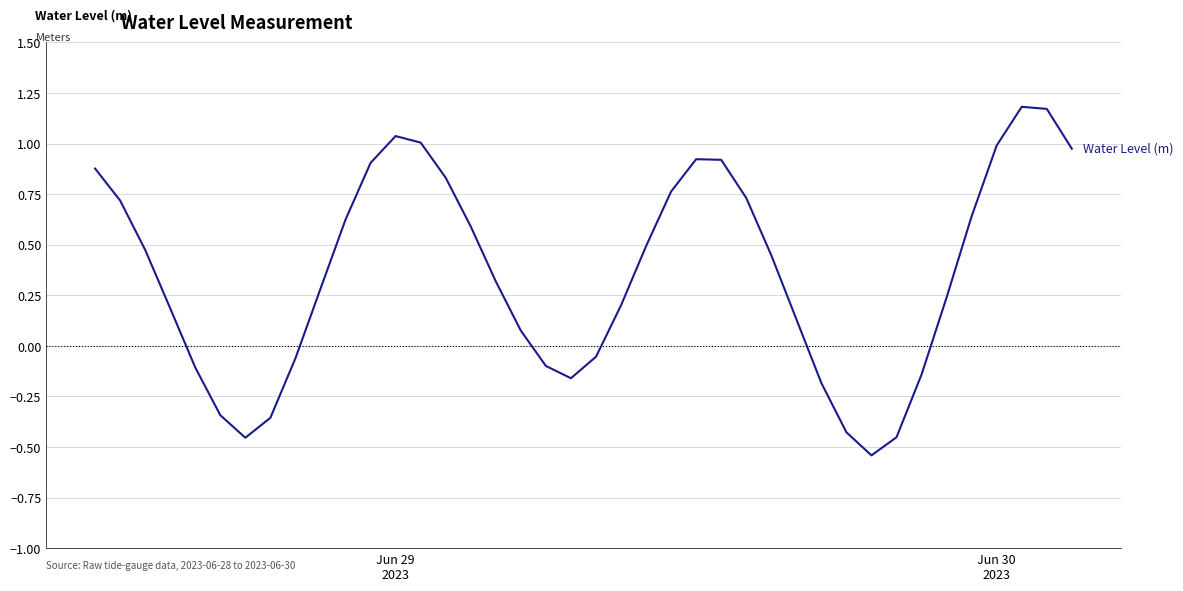

How many values are below zero?

13